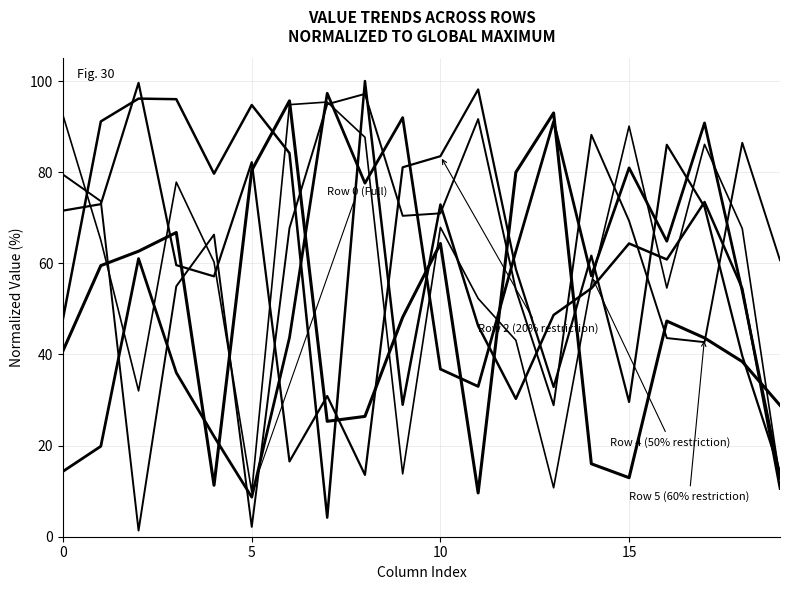

How many lines are shown in the chart?

6